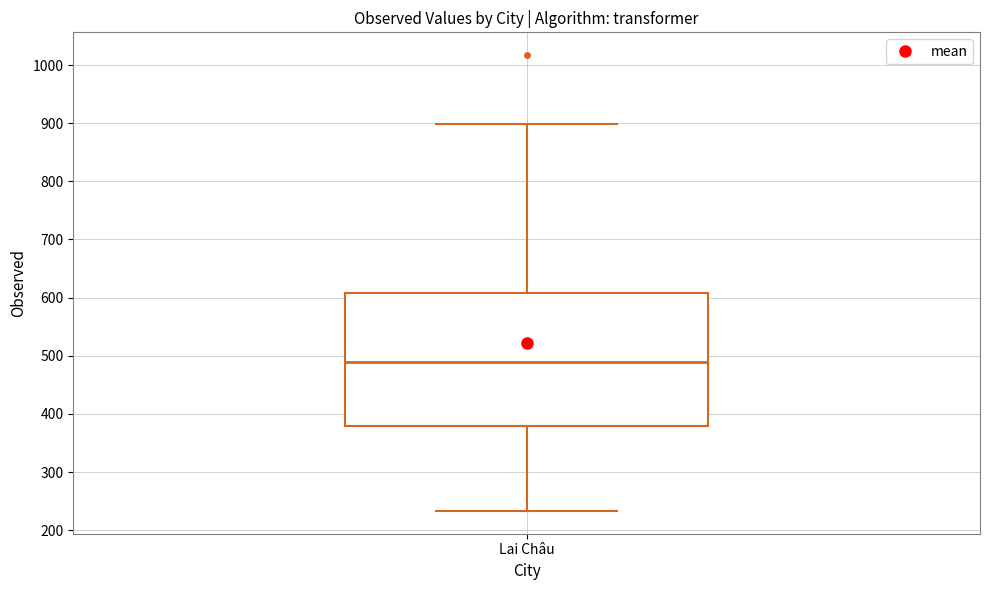

Where does the lower whisker of the box for Lai Châu end on the y-axis? The values are not printed on the chart, so give them approximately, as read against the axis.

230